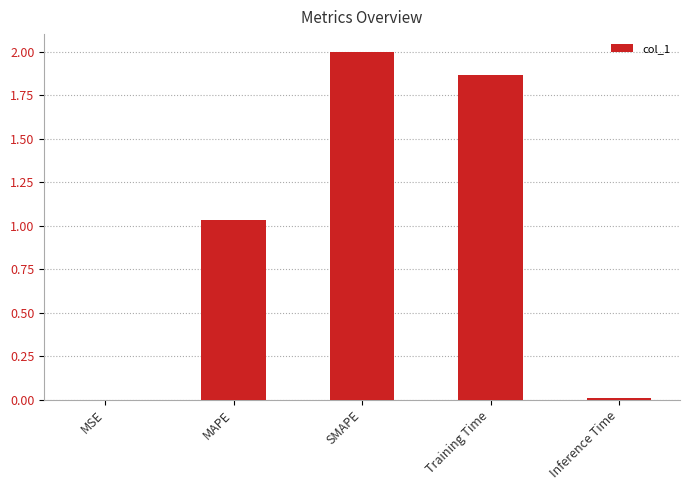

The value at SMAPE is 1.3. True or false?

False